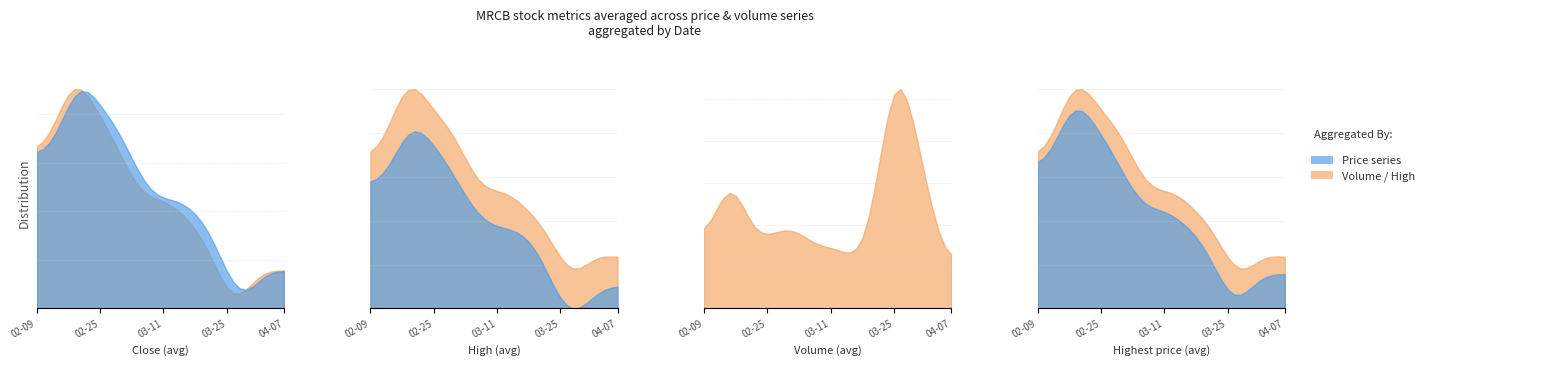

List the labels in order of vol value, largest first.

2015-03-25, 2015-03-26, 2015-03-24, 2015-02-13, 2015-04-01, 2015-03-31, 2015-02-16, 2015-03-27, 2015-03-03, 2015-03-30, 2015-02-24, 2015-02-17, 2015-02-11, 2015-02-25, 2015-03-12, 2015-02-10, 2015-03-20, 2015-02-27, 2015-03-09, 2015-03-11, 2015-03-04, 2015-02-12, 2015-03-16, 2015-03-05, 2015-03-23, 2015-03-02, 2015-02-26, 2015-04-07, 2015-03-19, 2015-04-02, 2015-03-06, 2015-03-10, 2015-03-13, 2015-03-18, 2015-04-06, 2015-04-03, 2015-02-09, 2015-03-17, 2015-02-23, 2015-02-18